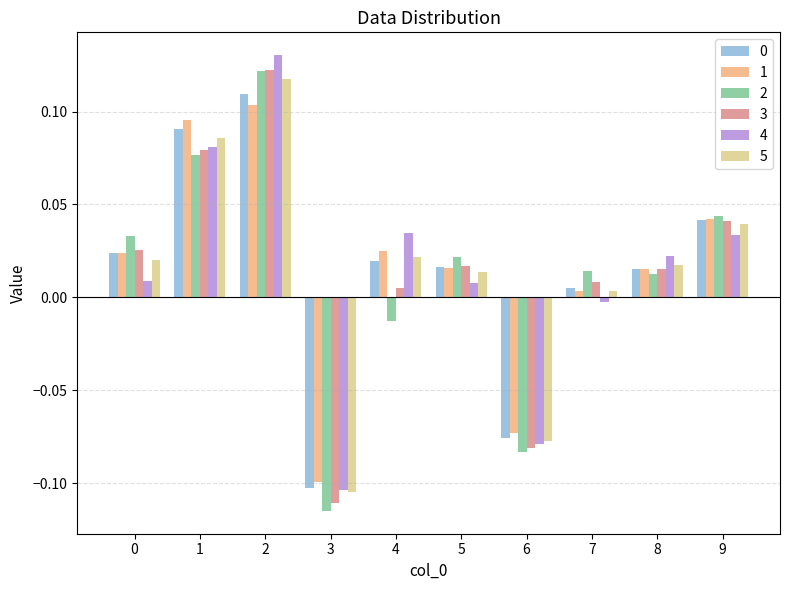

Which label corresponds to the smallest value in the chart?

3